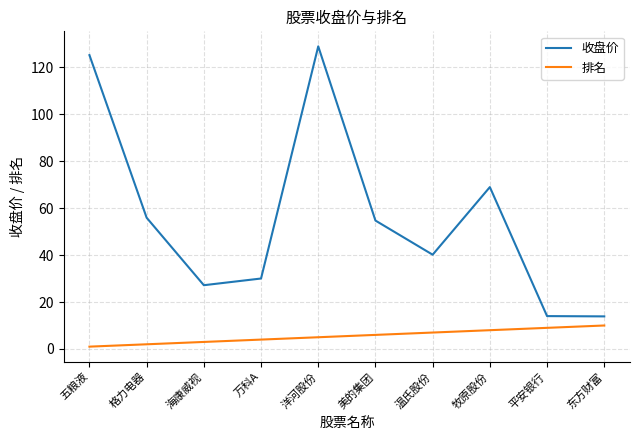

How many series are shown in this chart?

2